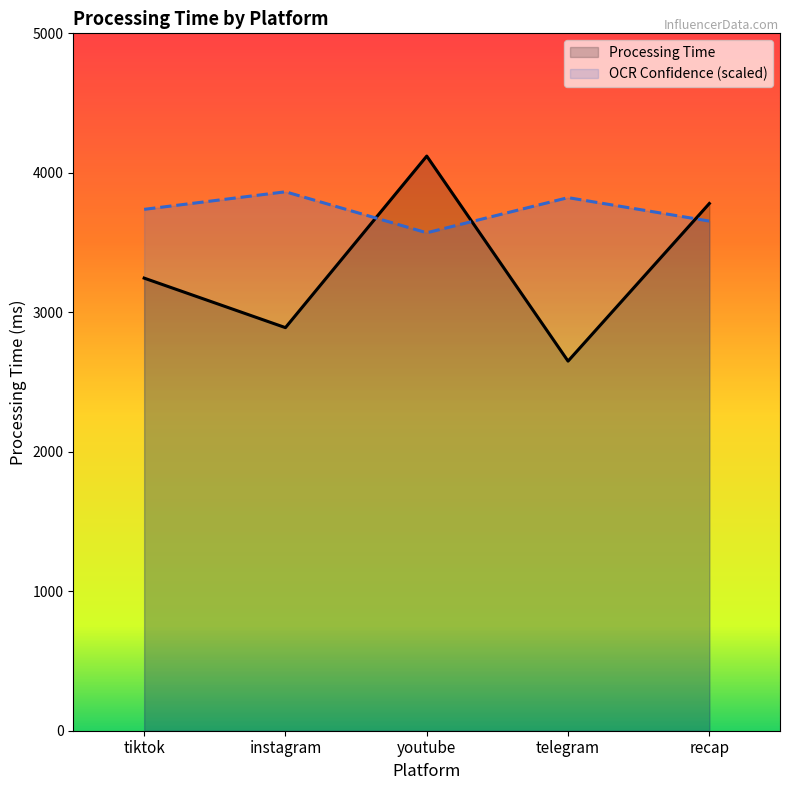

Where is the data nearest to the value 3385?

tiktok